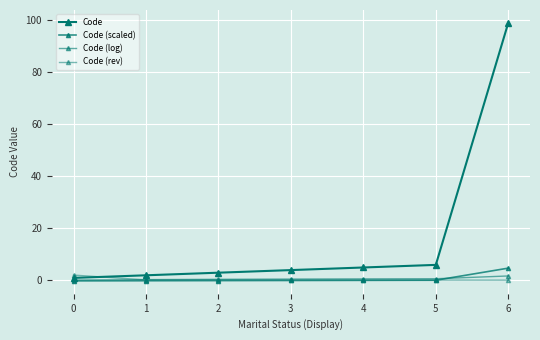

Does the chart have visible grid lines?

Yes